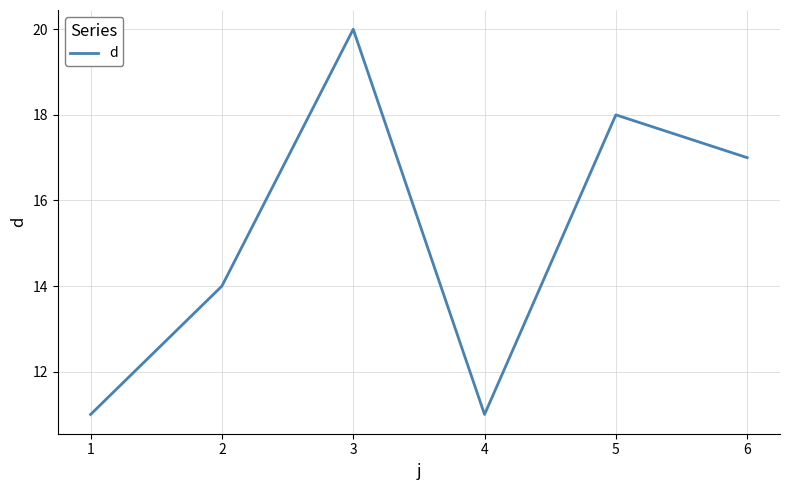

What is the greatest value displayed?

20